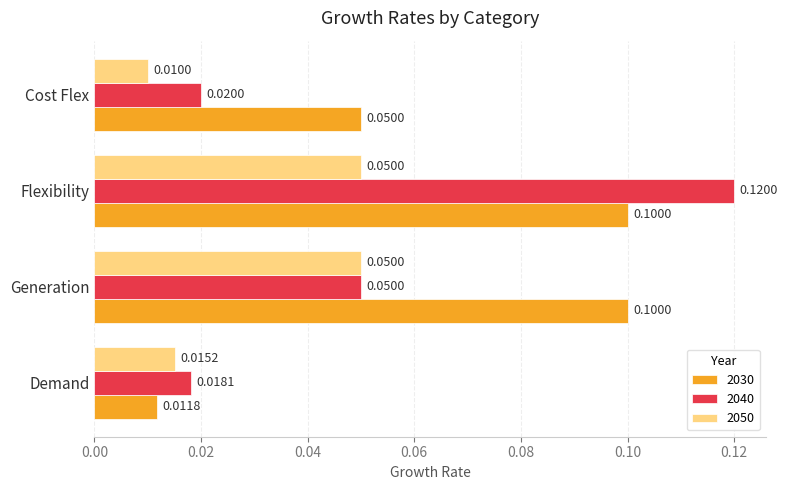

Which series has the largest range (max minus min)?

2040